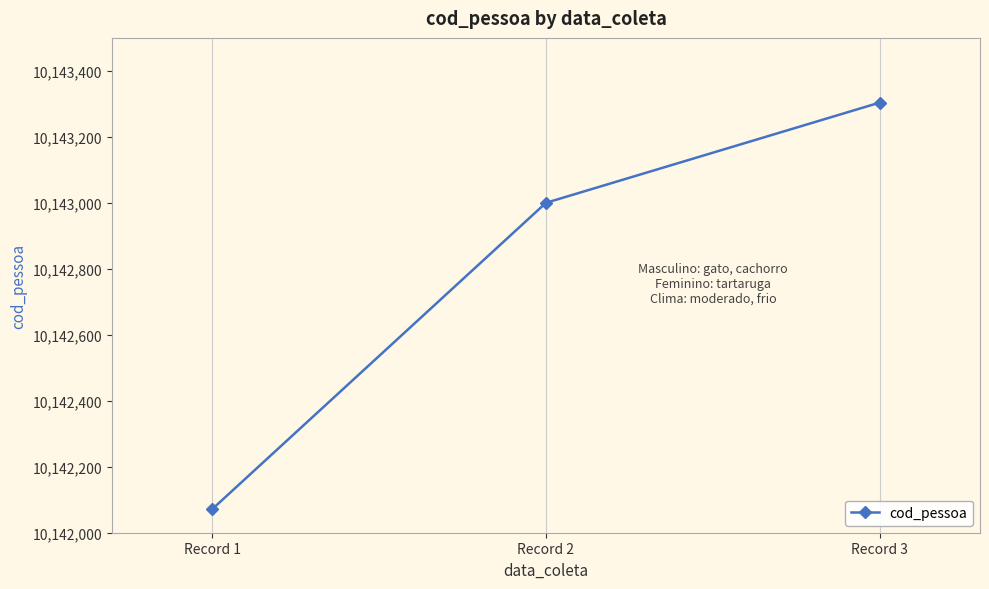

At which label is the value closest to 10142687?

Record 2